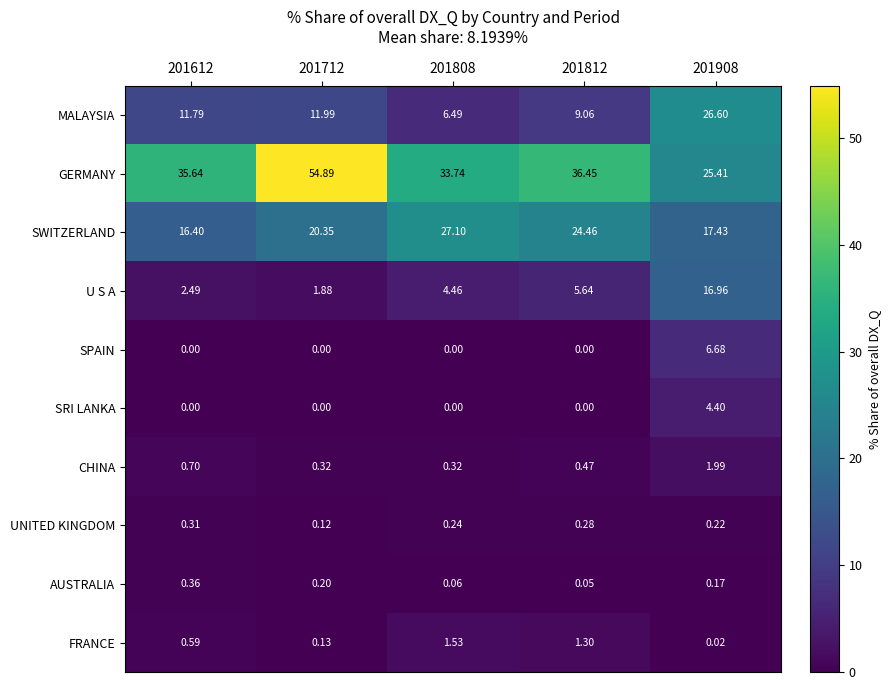

Rank the series by their maximum value, from highest to lowest.

GERMANY, SWITZERLAND, MALAYSIA, U S A, SPAIN, SRI LANKA, CHINA, FRANCE, AUSTRALIA, UNITED KINGDOM